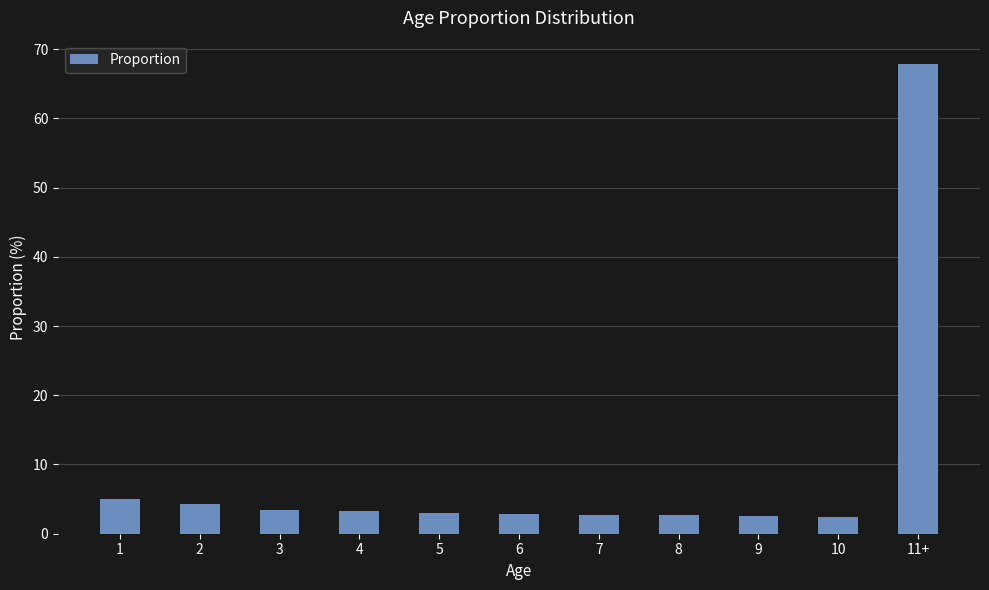

What is the difference between the maximum and minimum values?

65.4